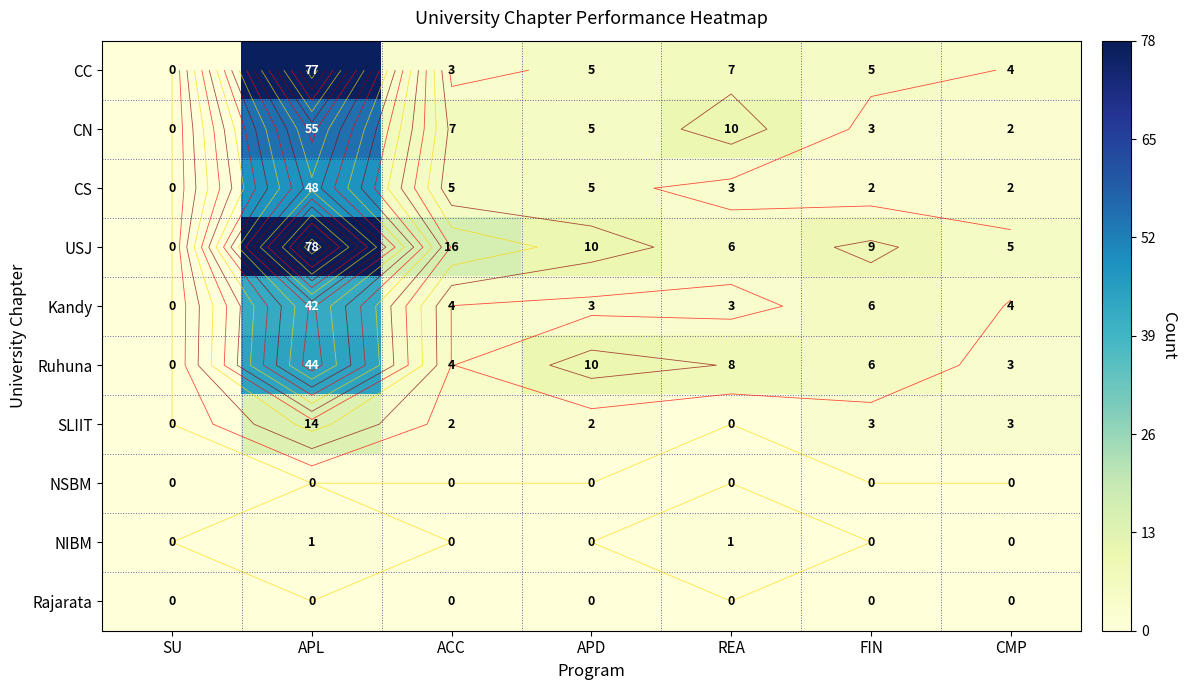

What is the maximum value shown in the chart?

78